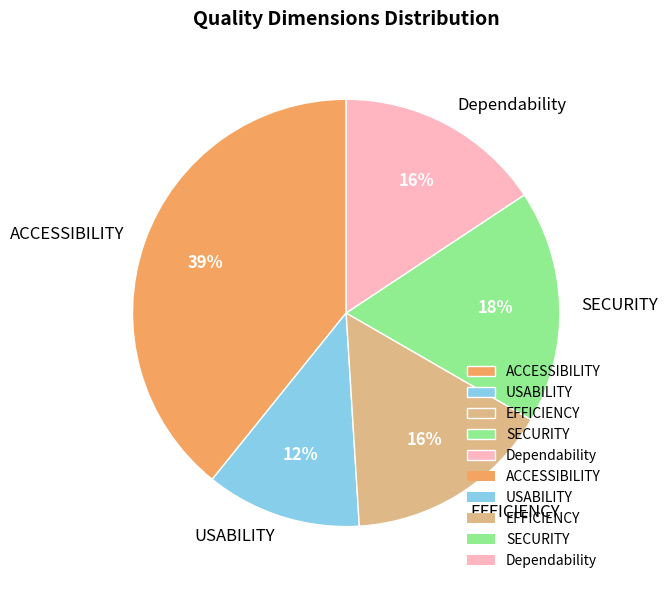

To the nearest percent, what is the difference between the USABILITY and ACCESSIBILITY slice percentages?

27%